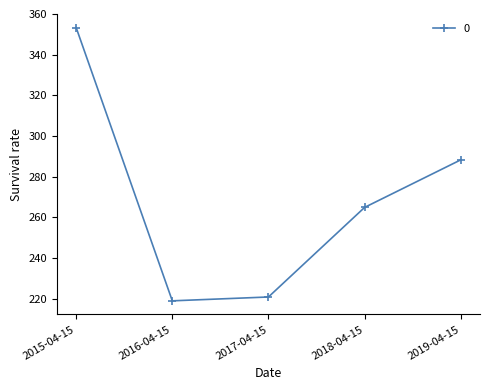

True or false: the data shows 189.5 at 2019-04-15.

False